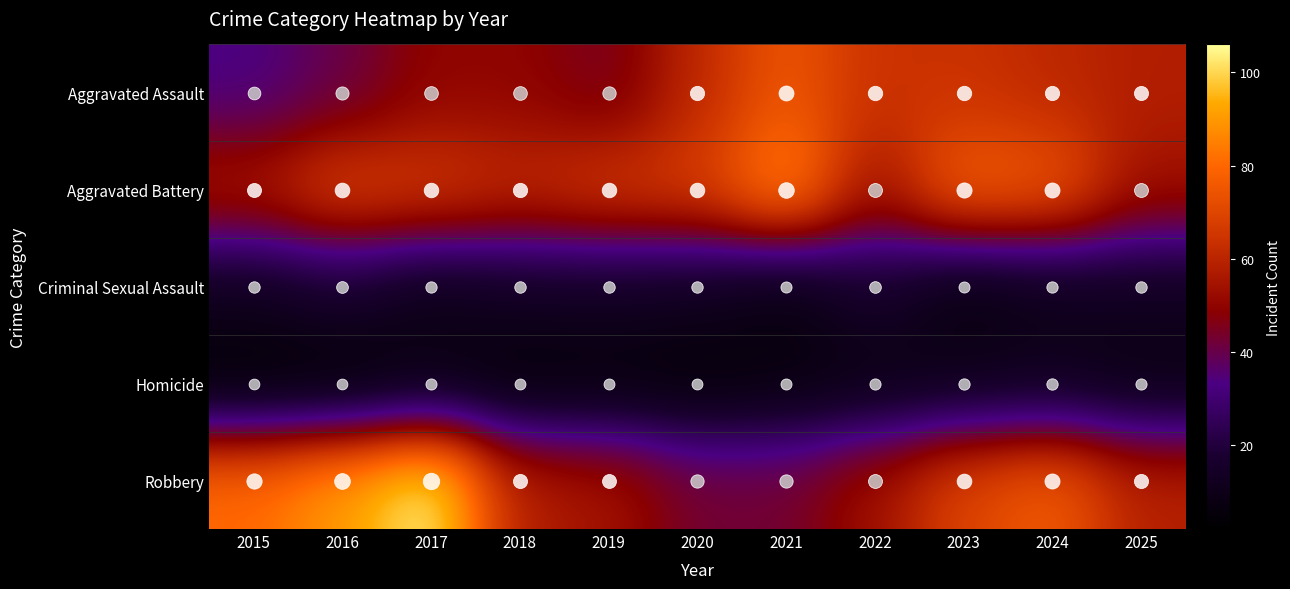

At which category does the chart reach its minimum across all series?

2015